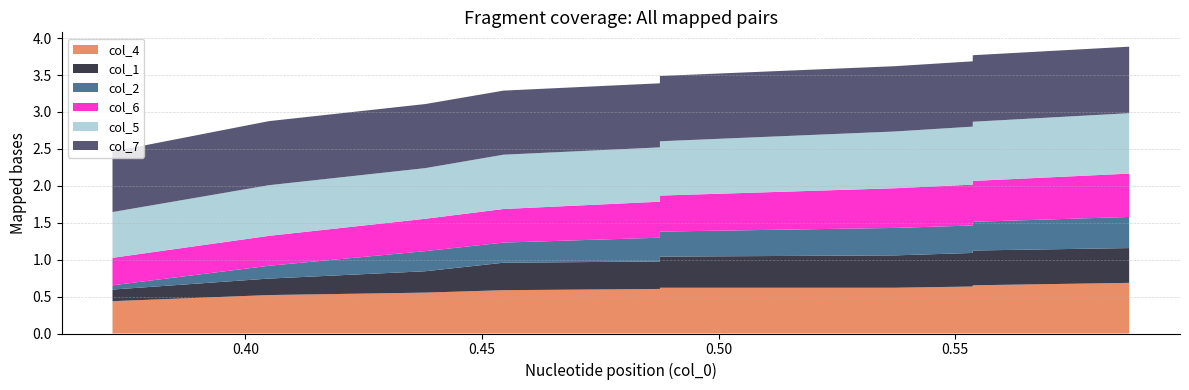

Reading left to right, transcribe all the data shown in this chart.

col_4: 0.371900826446281=0.4	0.4049586776859504=0.5	0.4380165289256198=0.6	0.4545454545454545=0.6	0.487603305785124=0.6	0.487603305785124=0.6	0.5371900826446281=0.6	0.5537190082644629=0.6	0.5537190082644629=0.7	0.5867768595041323=0.7
col_1: 0.371900826446281=0.2	0.4049586776859504=0.2	0.4380165289256198=0.3	0.4545454545454545=0.4	0.487603305785124=0.4	0.487603305785124=0.4	0.5371900826446281=0.4	0.5537190082644629=0.5	0.5537190082644629=0.5	0.5867768595041323=0.5
col_2: 0.371900826446281=0.1	0.4049586776859504=0.2	0.4380165289256198=0.3	0.4545454545454545=0.3	0.487603305785124=0.3	0.487603305785124=0.3	0.5371900826446281=0.4	0.5537190082644629=0.4	0.5537190082644629=0.4	0.5867768595041323=0.4
col_6: 0.371900826446281=0.4	0.4049586776859504=0.4	0.4380165289256198=0.4	0.4545454545454545=0.5	0.487603305785124=0.5	0.487603305785124=0.5	0.5371900826446281=0.5	0.5537190082644629=0.6	0.5537190082644629=0.6	0.5867768595041323=0.6
col_5: 0.371900826446281=0.6	0.4049586776859504=0.7	0.4380165289256198=0.7	0.4545454545454545=0.7	0.487603305785124=0.7	0.487603305785124=0.7	0.5371900826446281=0.8	0.5537190082644629=0.8	0.5537190082644629=0.8	0.5867768595041323=0.8
col_7: 0.371900826446281=0.8	0.4049586776859504=0.9	0.4380165289256198=0.9	0.4545454545454545=0.9	0.487603305785124=0.9	0.487603305785124=0.9	0.5371900826446281=0.9	0.5537190082644629=0.9	0.5537190082644629=0.9	0.5867768595041323=0.9